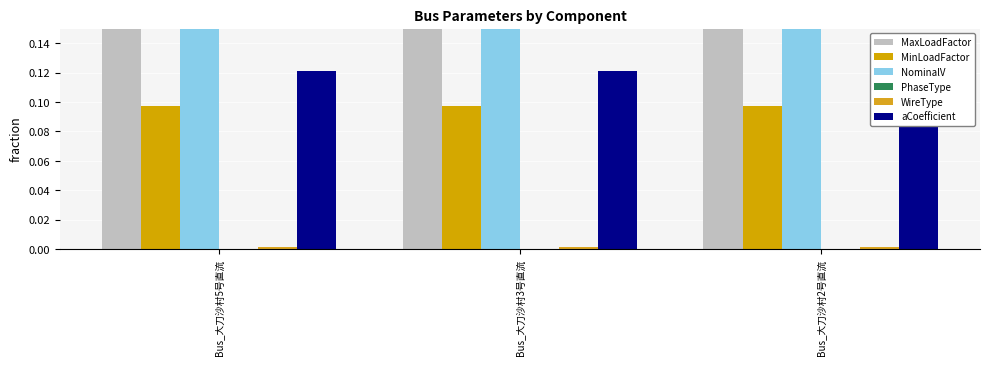

What is the label of the 2nd bar from the left?

Bus_大刀沙村3号直流